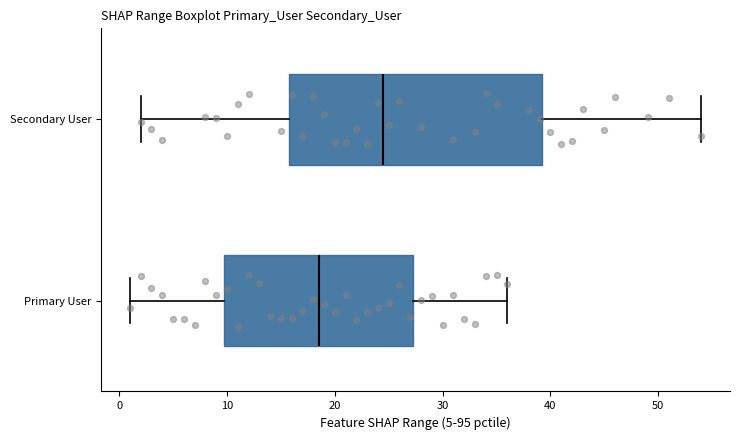

Reading bottom to top, transcribe this box plot: for each box, give where its median line is, the range the box spans, and where its two whiskers end, as read against the x-axis. The values are not printed on the chart, so give them approximately, as read against the axis.

Primary User: median 19, box 10 to 27, whiskers 1 to 36
Secondary User: median 25, box 16 to 39, whiskers 2 to 54